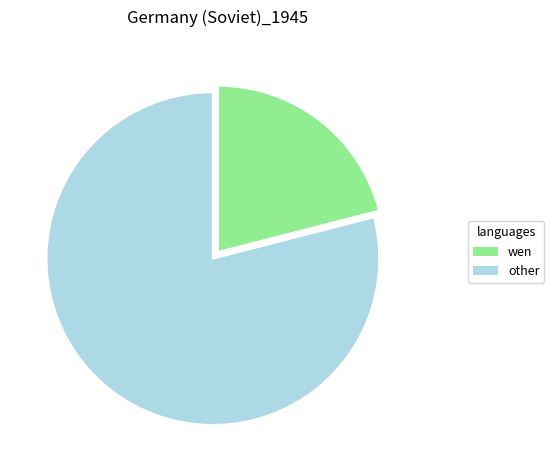

Is there any slice that represents more than half of the pie?

Yes